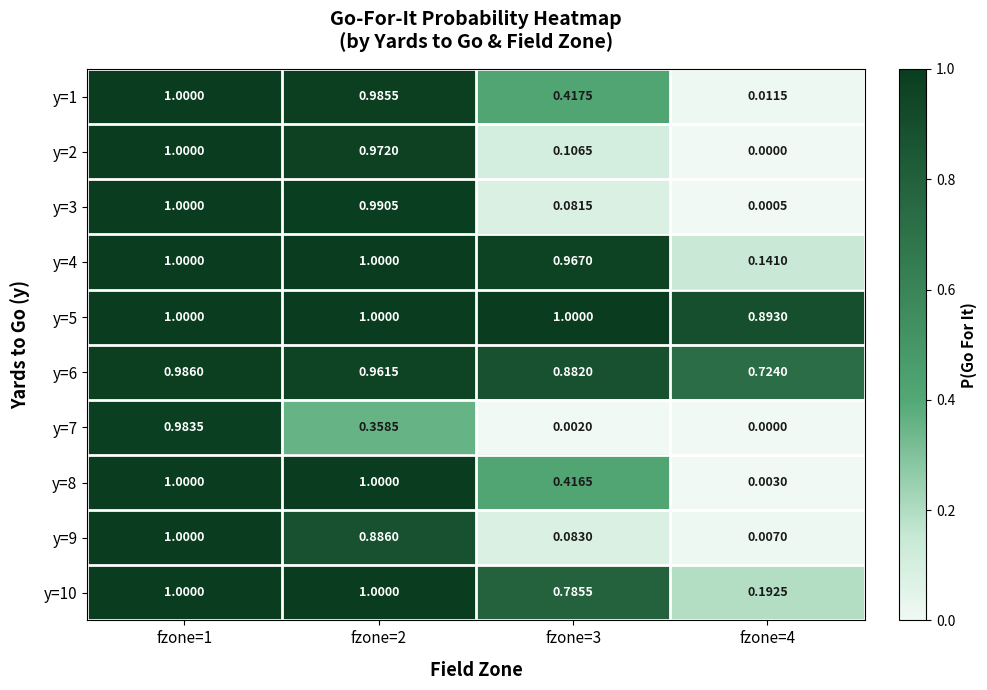

Is the value of y=3 at fzone=3 greater than the value of y=6 at fzone=1?

No